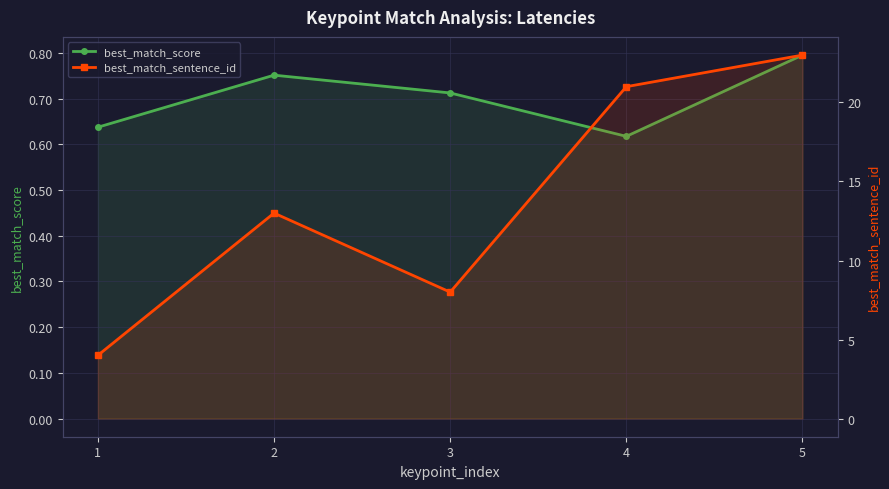

Which category has the highest value in the best_match_score series?

5